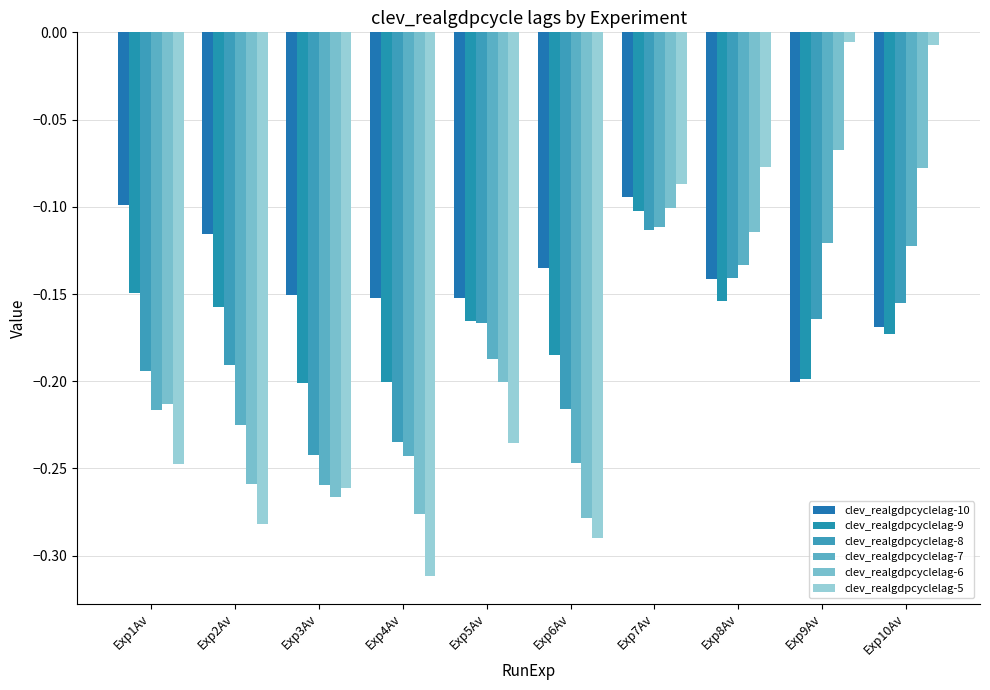

What is the difference between the maximum and minimum values in the clev_realgdpcyclelag-10 series?

0.1